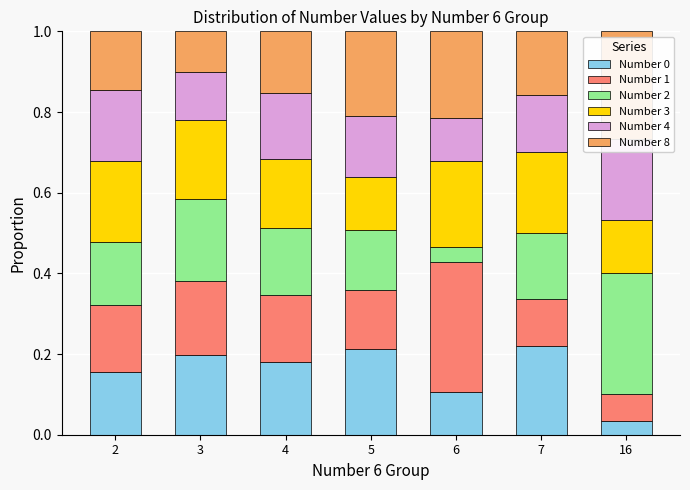

How many distinct data groups are displayed?

6